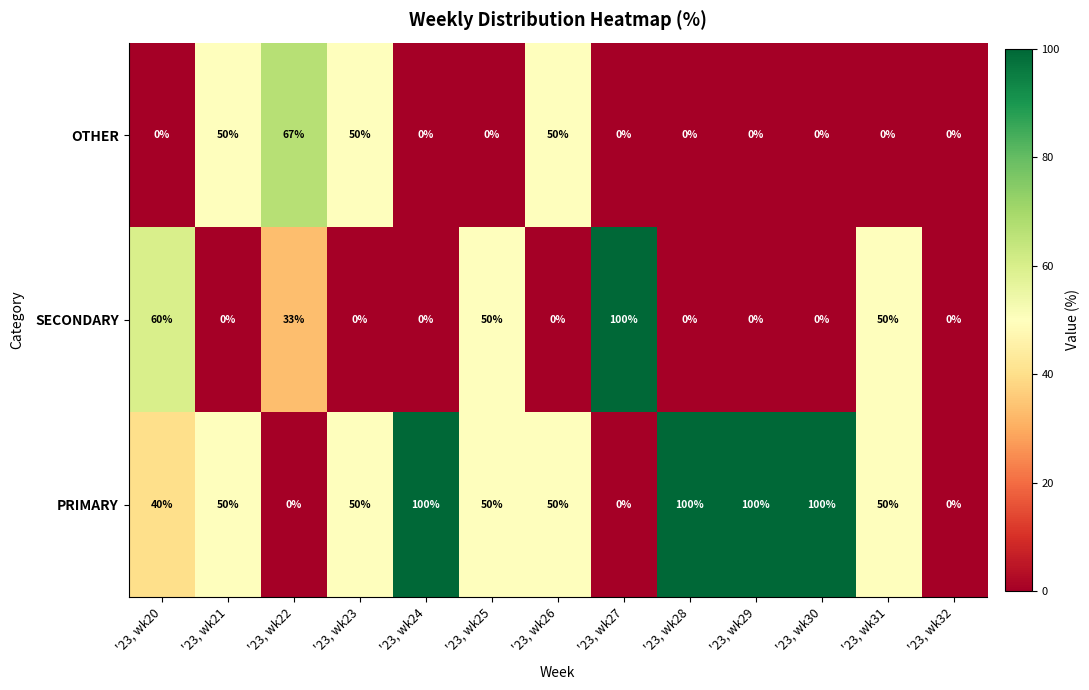

What is the spread (max minus min) of values at '23, wk21?

50